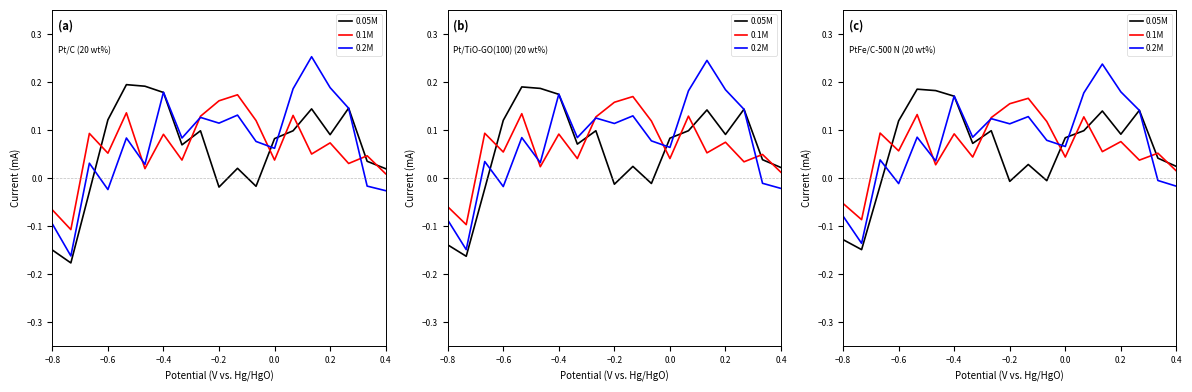

How many interior local valleys does the 0.05M series have?

5